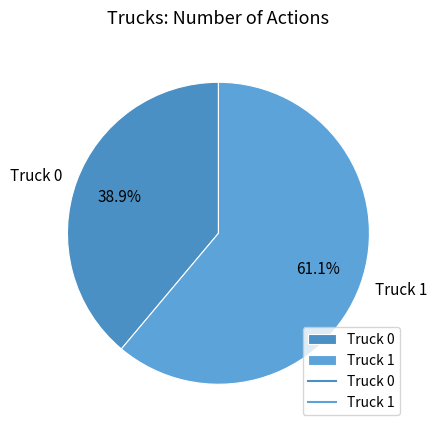

What portion of the pie excludes Truck 0?

61.1%